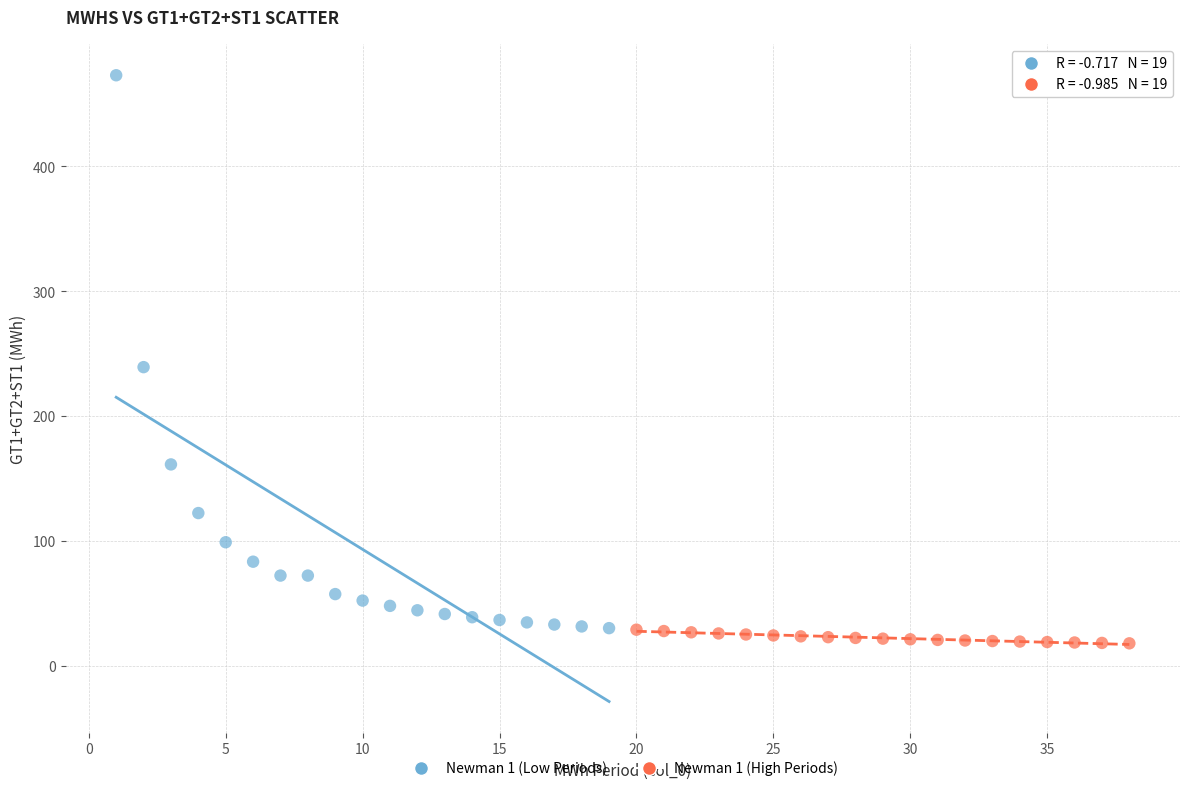

Which series contains the highest Y value?

Newman 1 (Low Periods)